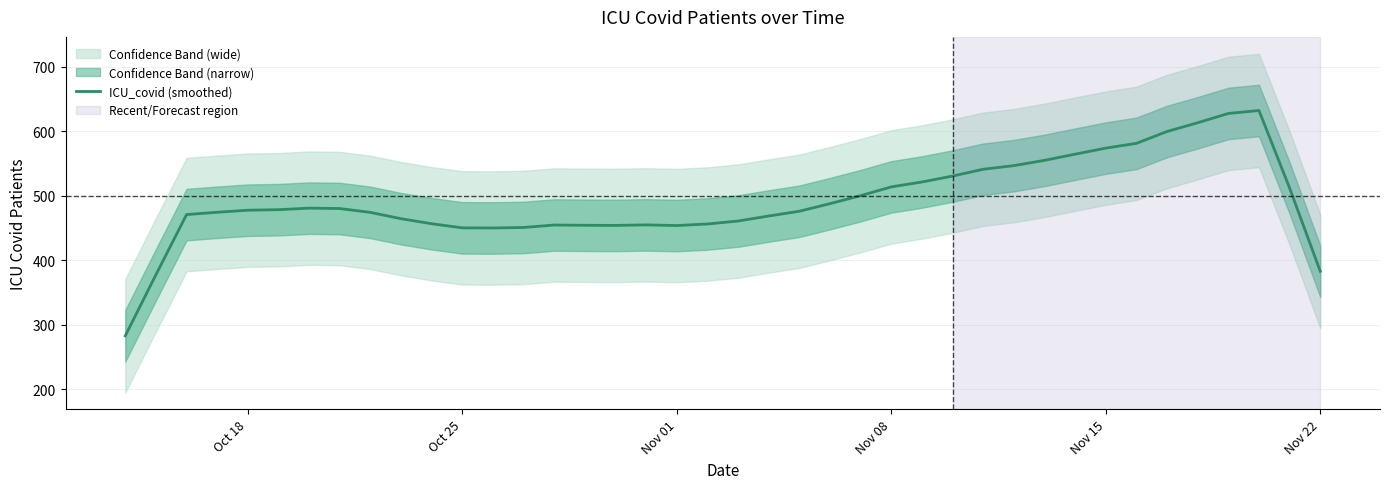

What is the highest value of the ICU_covid (smoothed) series?

632.4